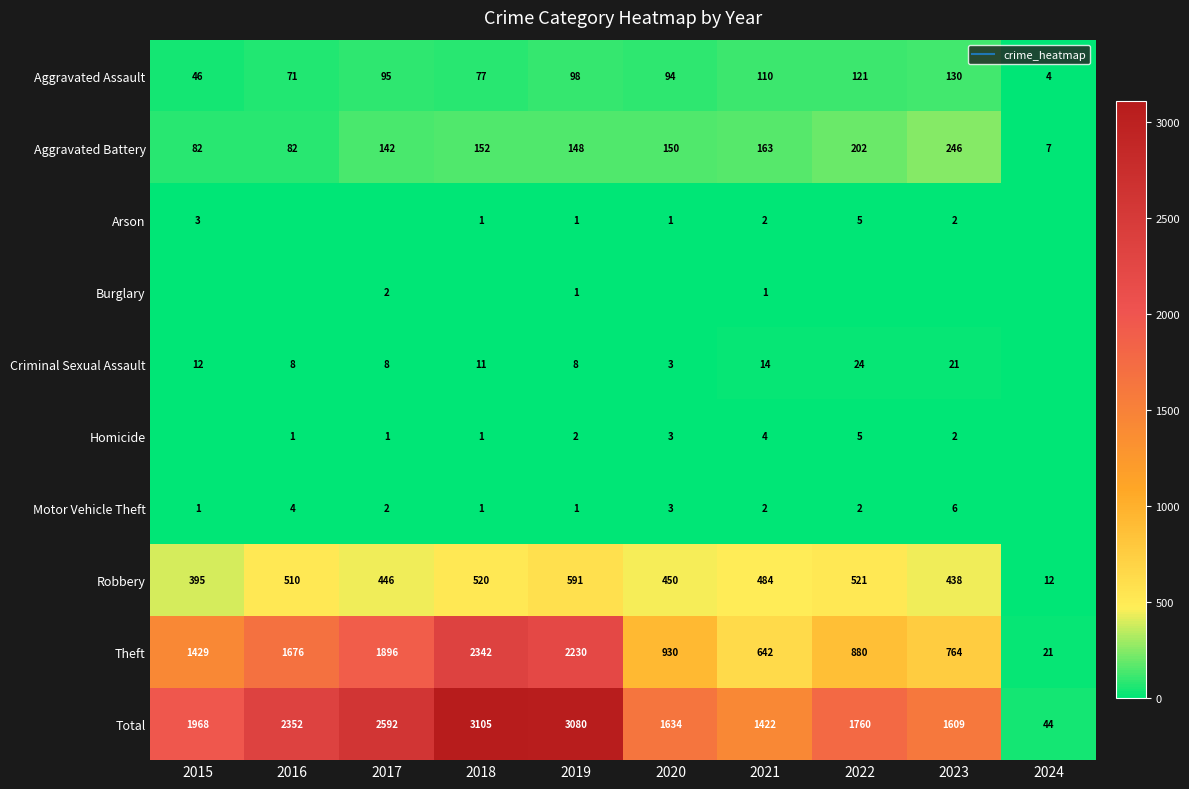

What is the lowest value of the Aggravated Battery series?

7